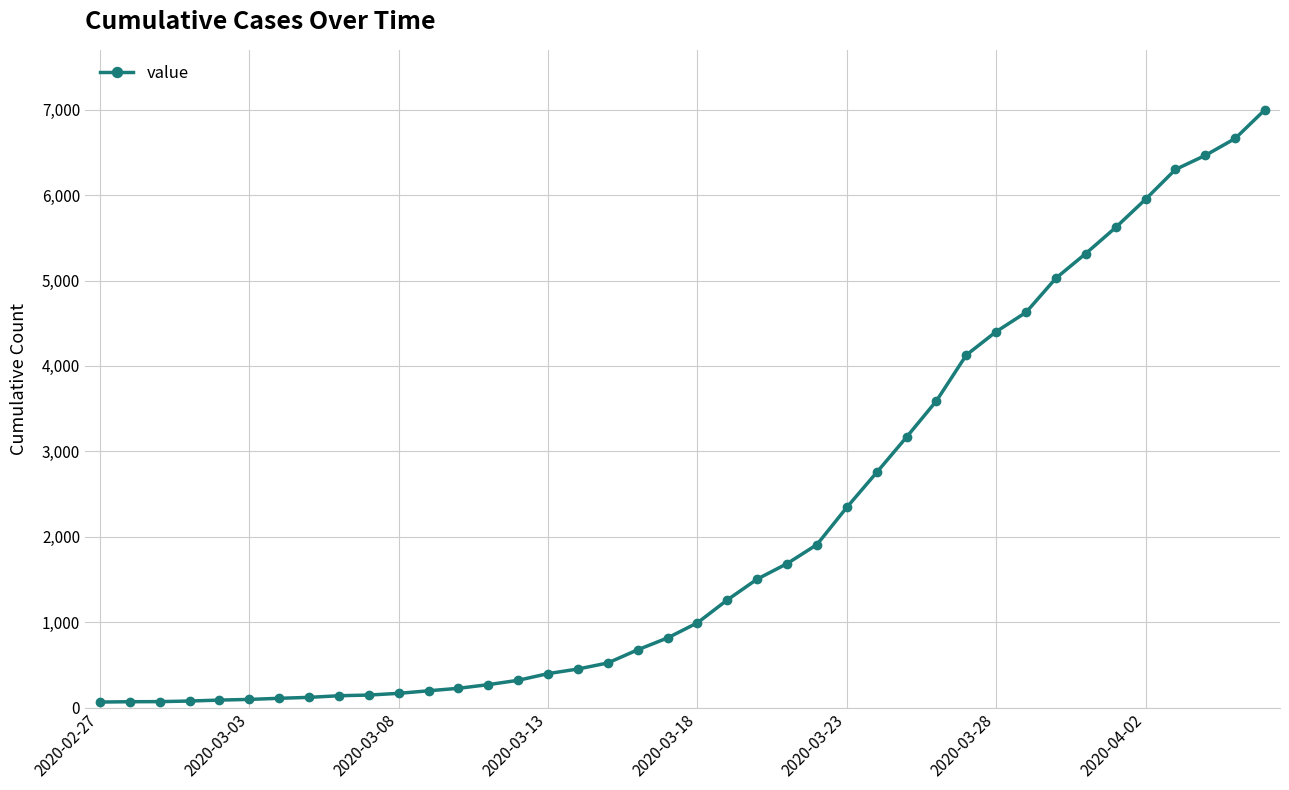

What is the maximum value shown in the chart?

7002